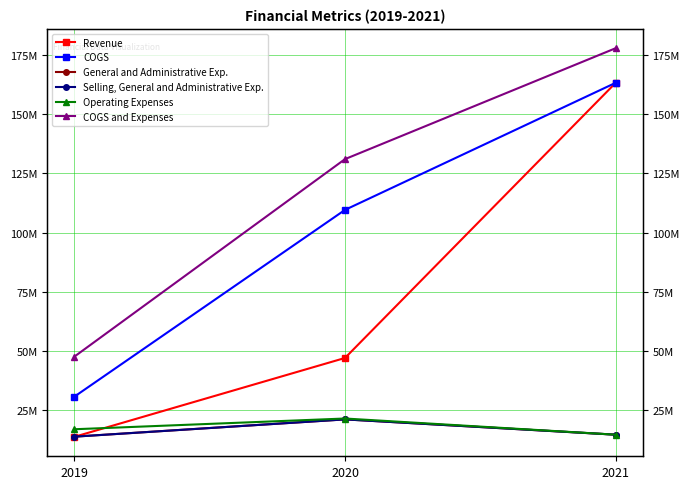

Which category has the highest value across all series?

2021